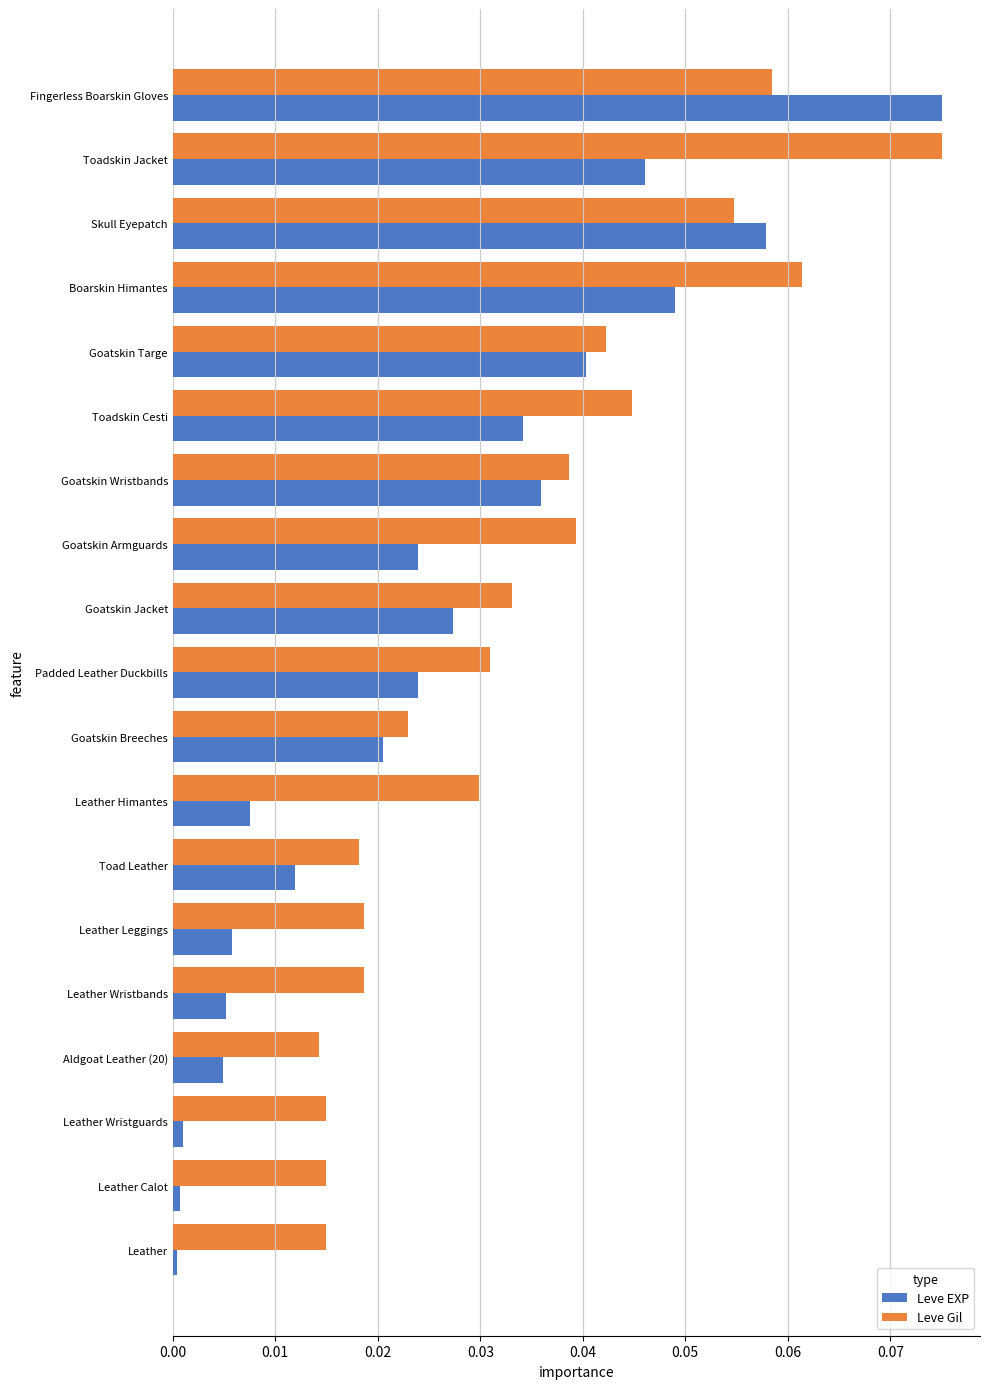

Which series changed the most between Leather Wristbands and Fingerless Boarskin Gloves?

Leve EXP